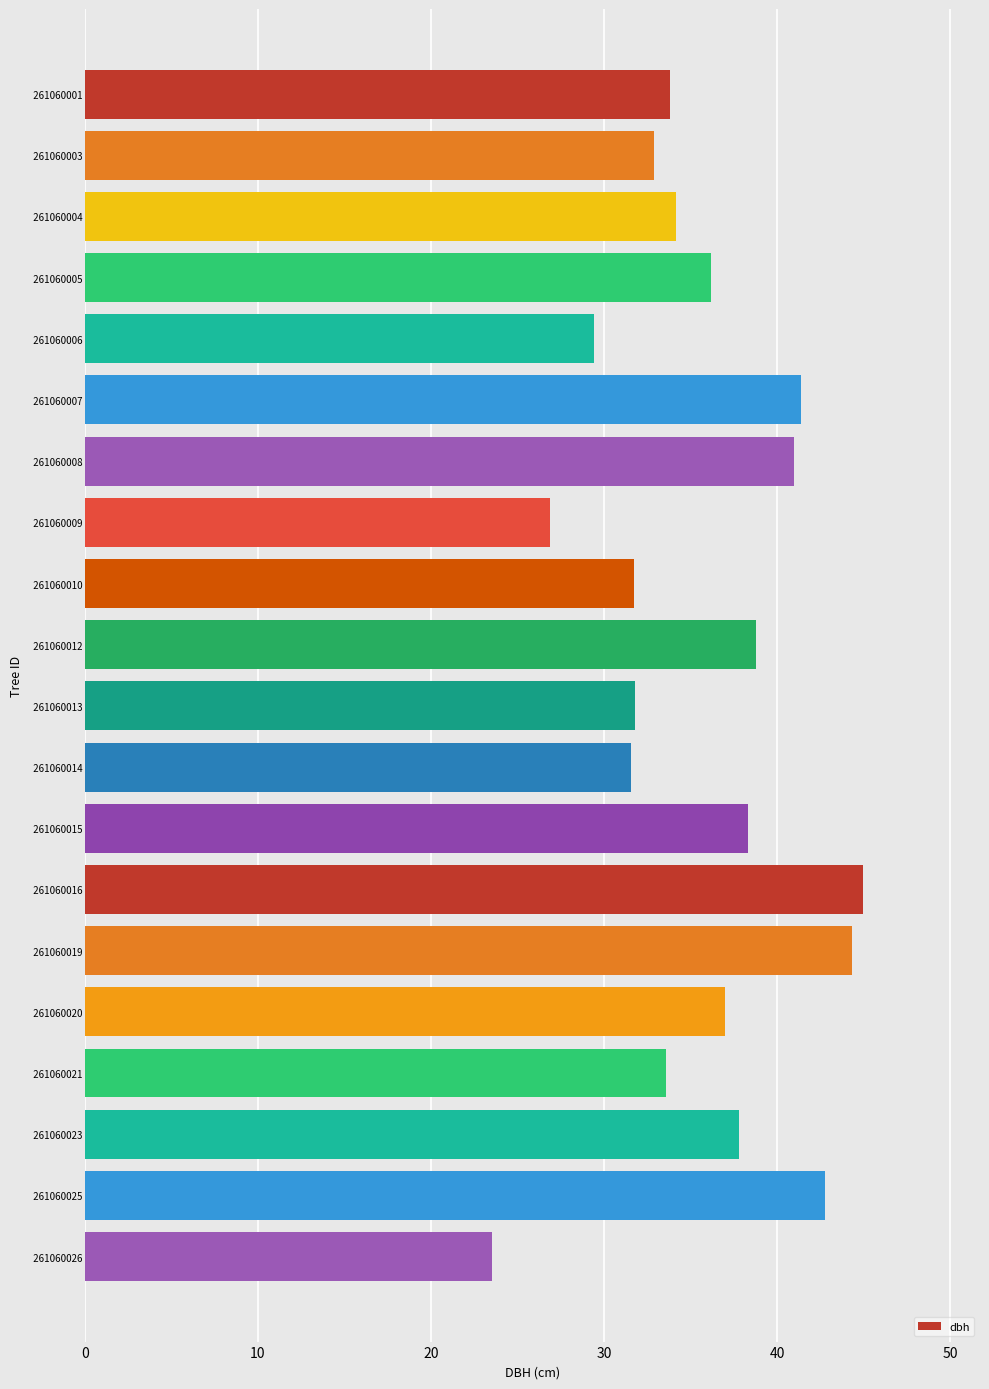

What value does the data have at   261060012?

38.8